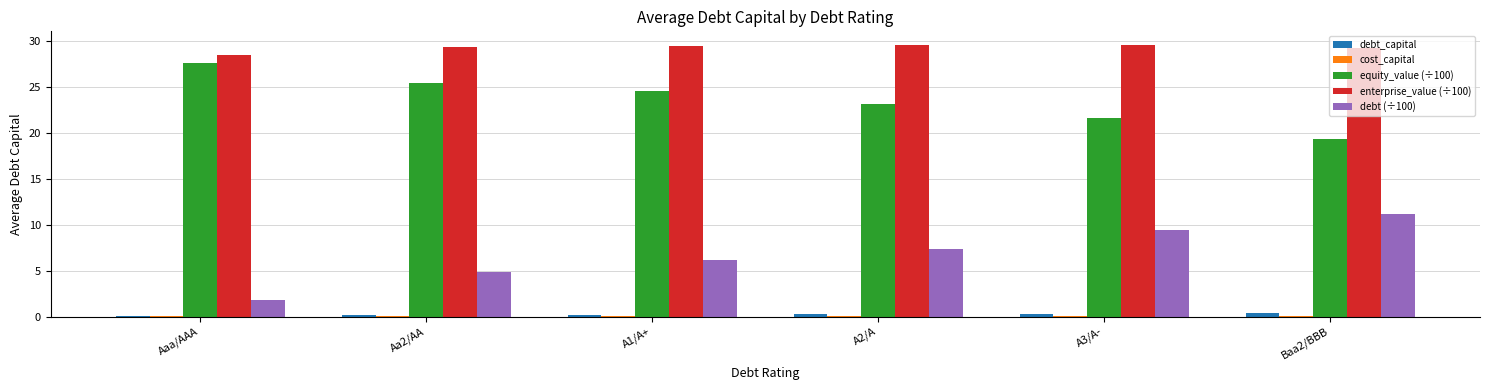

Which series has the largest range (max minus min)?

debt (÷100)